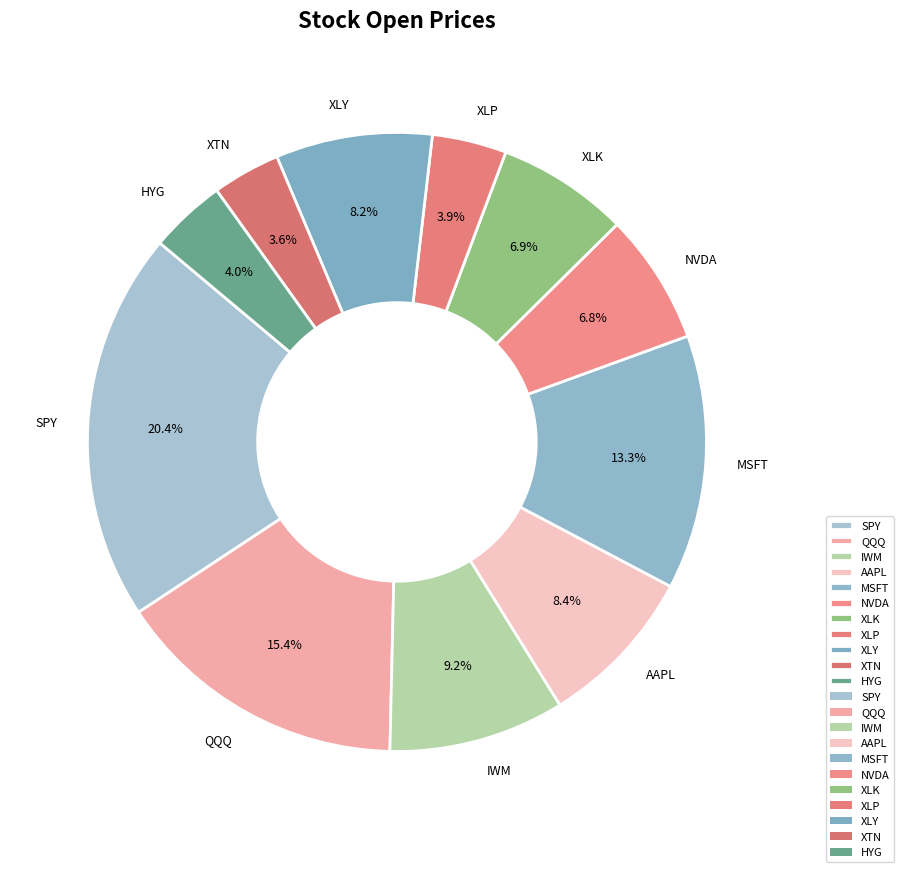

Is there any slice that represents more than half of the pie?

No